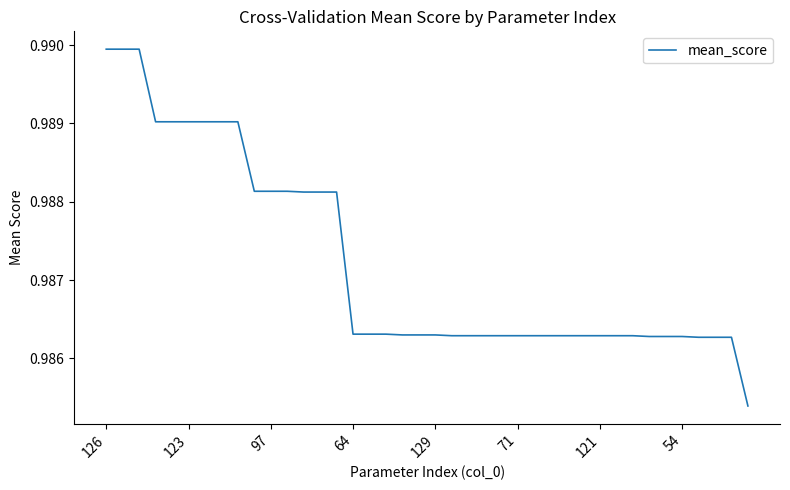

How many lines are shown in the chart?

1